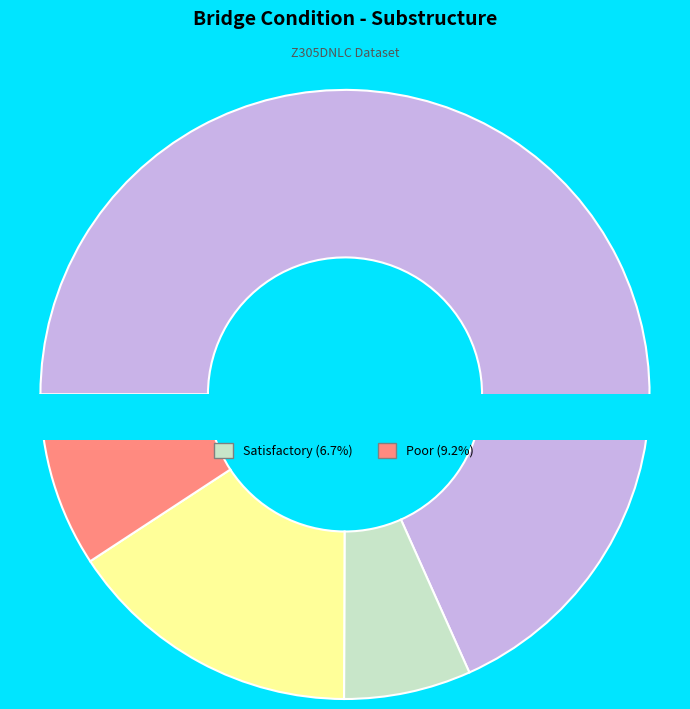

The 22 slice represents 11% of the pie. True or false?

False